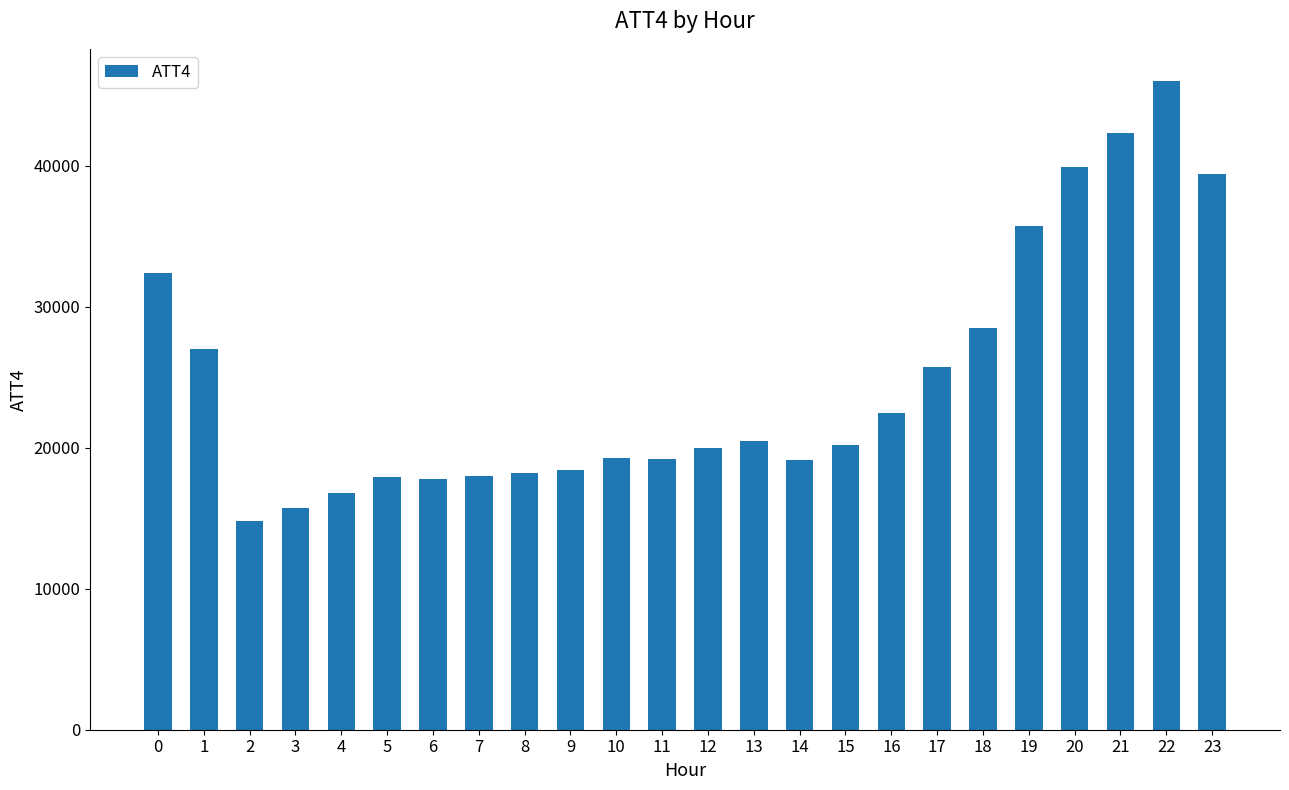

What is the approximate value at 16, to the nearest 50?

22500